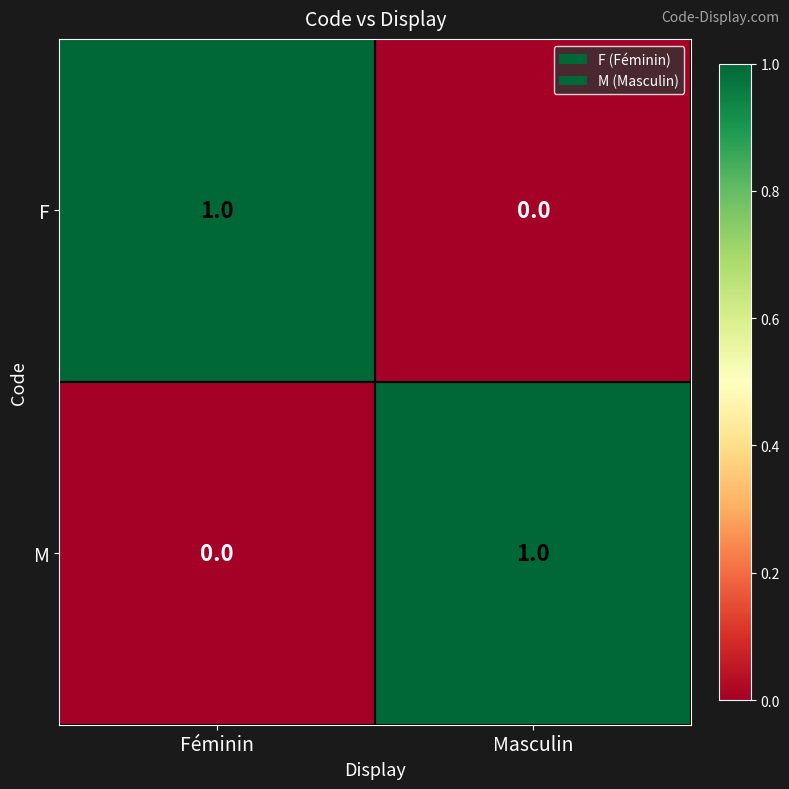

True or false: F has a value of 0 at Masculin.

True